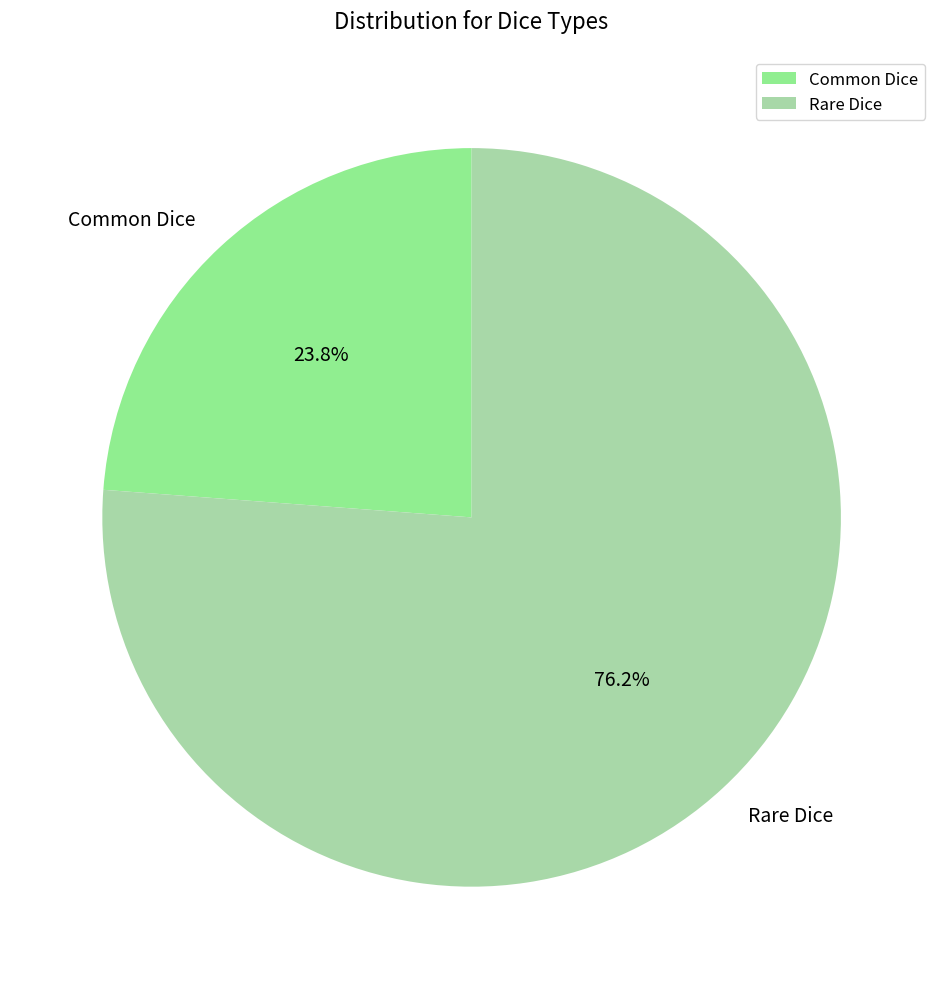

Rank the categories by value from lowest to highest.

Common Dice, Rare Dice